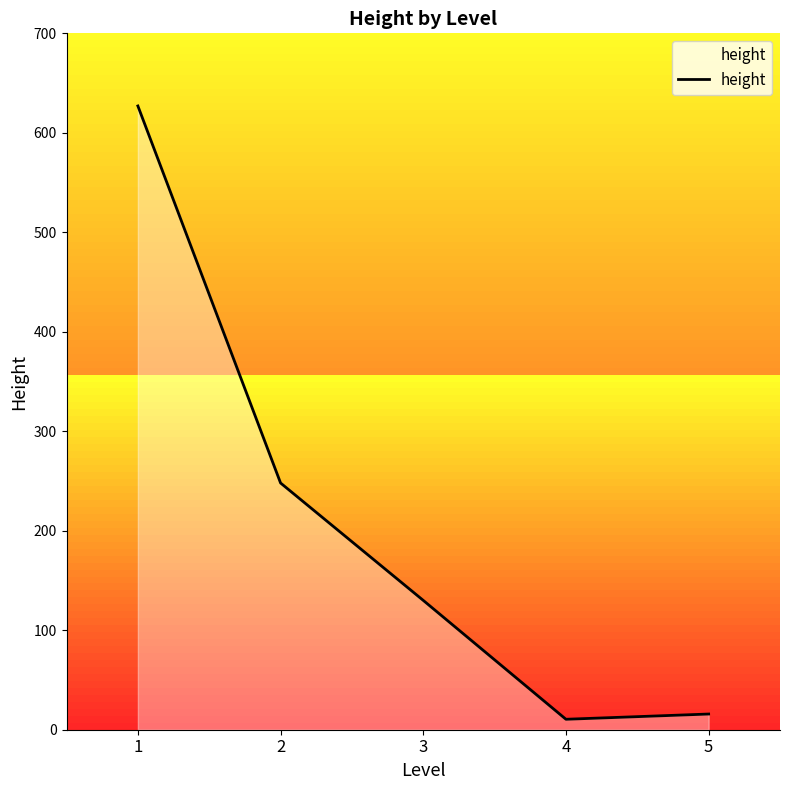

What is the average value?

206.3